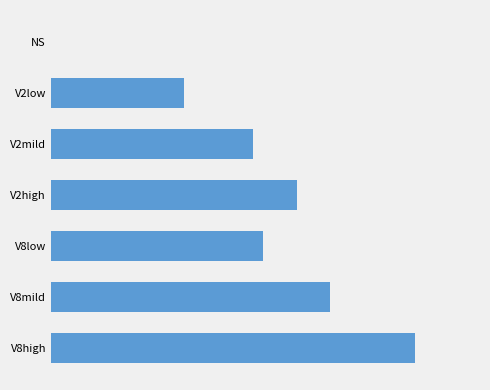

What is the average value?

47.9